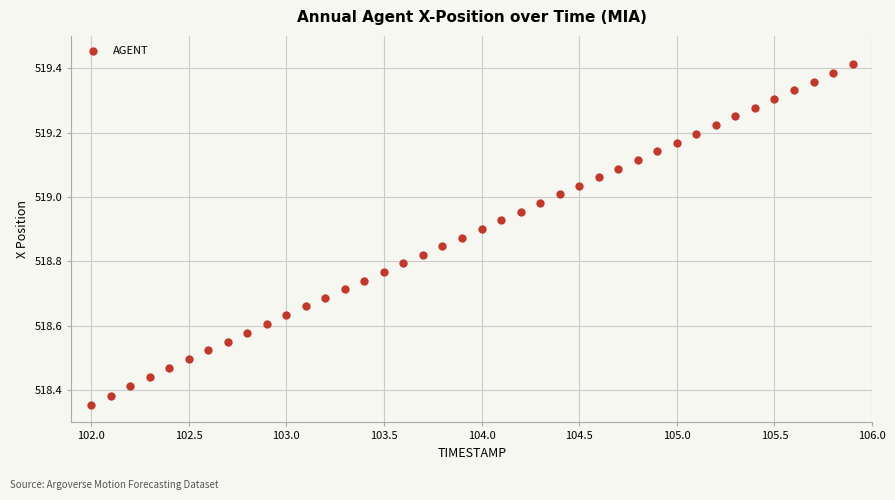

What is the range of X values (max minus min)?

3.9